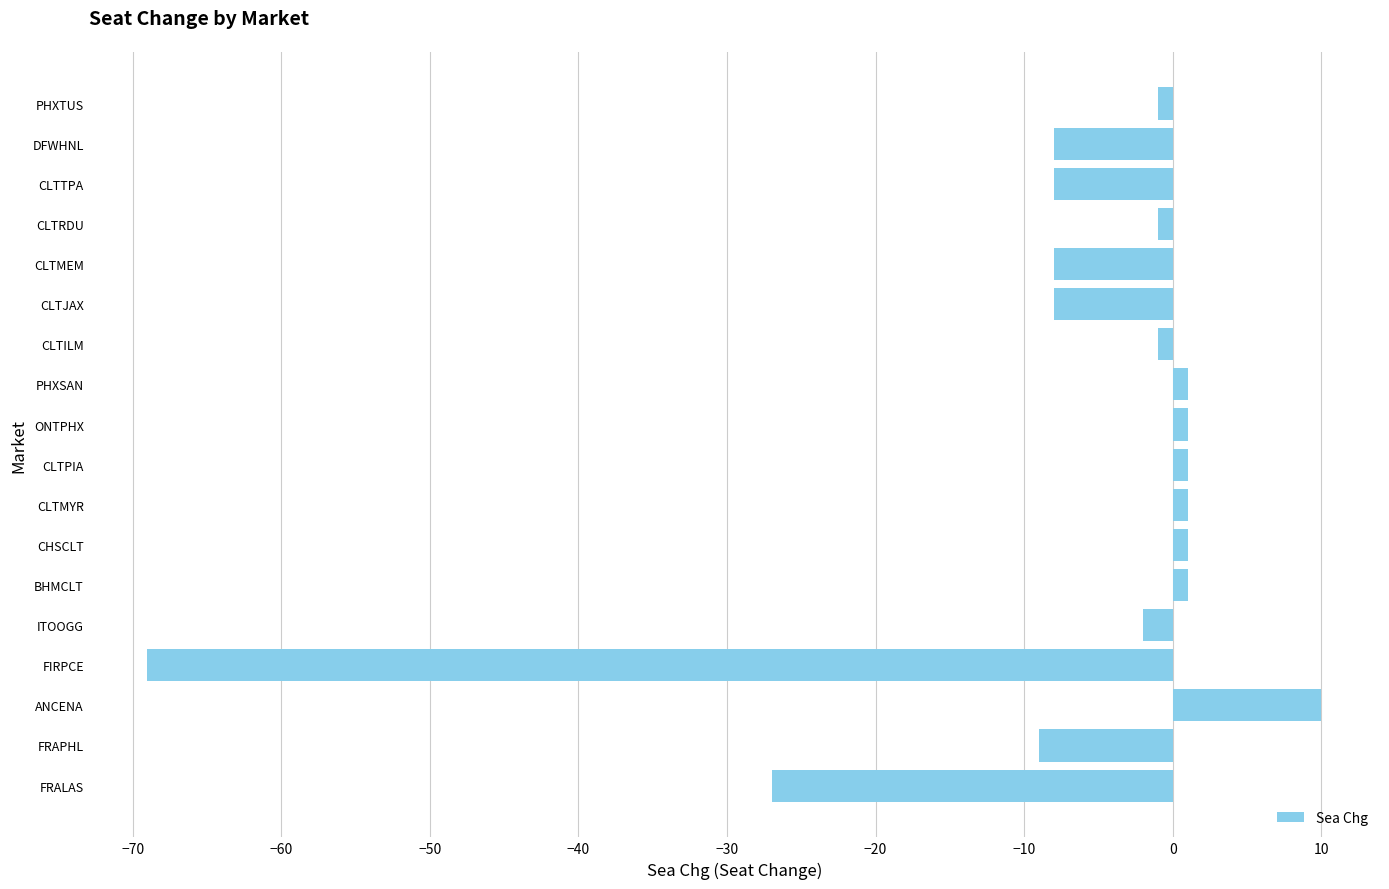

True or false: the data shows 17 at ANCENA.

False